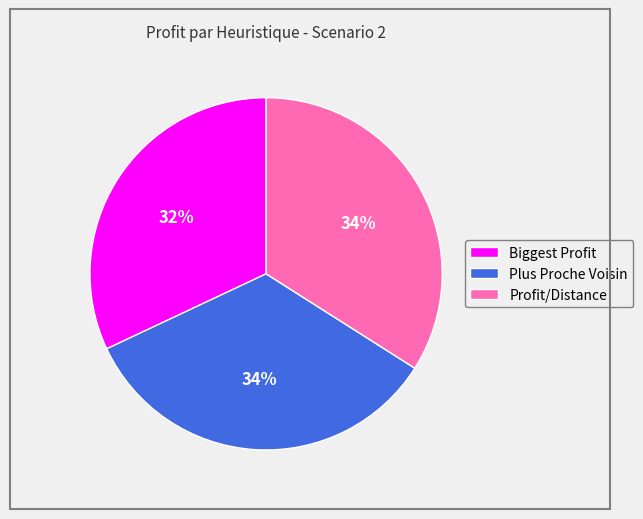

Approximately how many times larger is the value at Plus Proche Voisin compared to Profit/Distance?

1.0